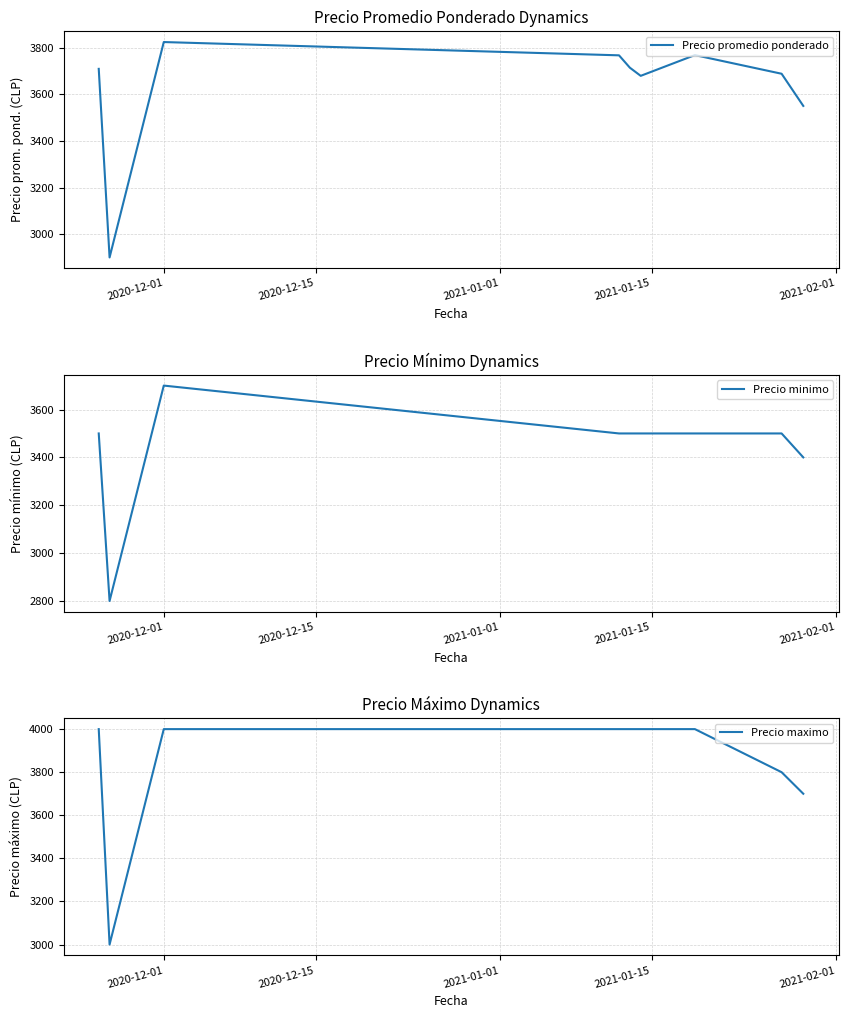

What is the difference between the second highest and second lowest values in the Precio maximo series?

300